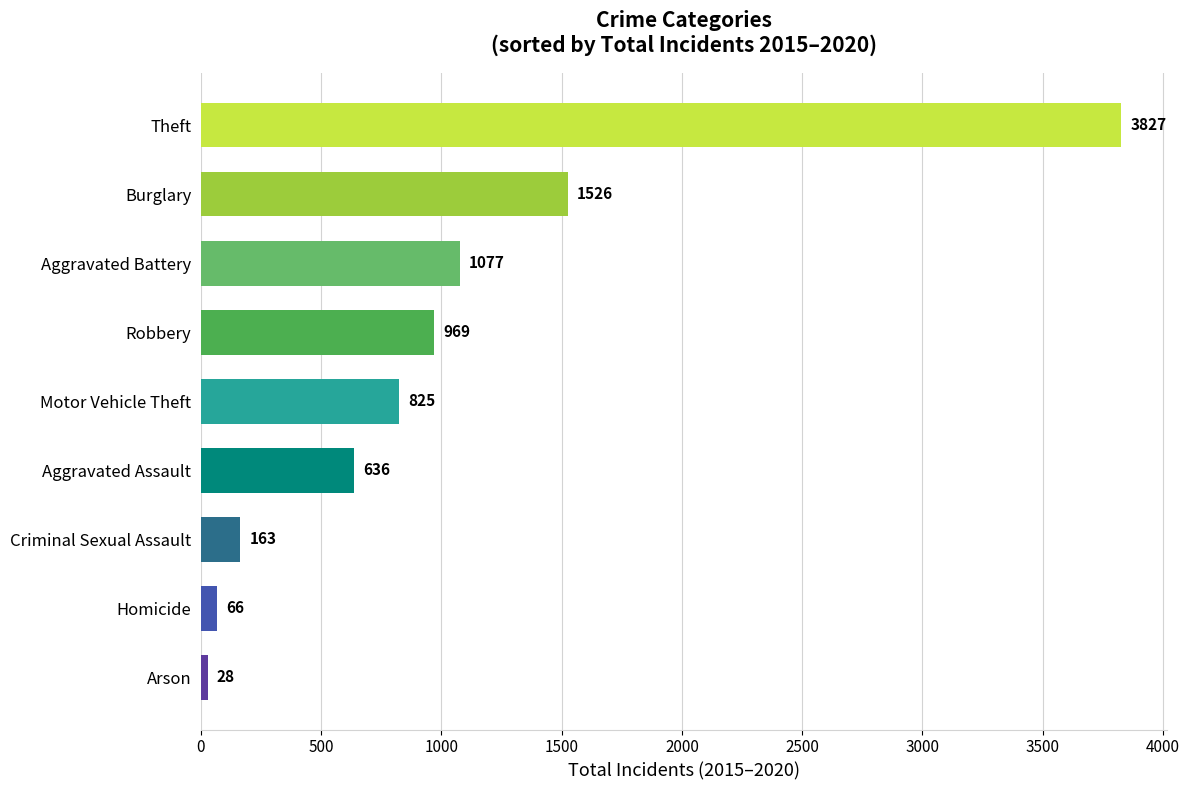

Rank the categories by value from highest to lowest.

Theft, Burglary, Aggravated Battery, Robbery, Motor Vehicle Theft, Aggravated Assault, Criminal Sexual Assault, Homicide, Arson